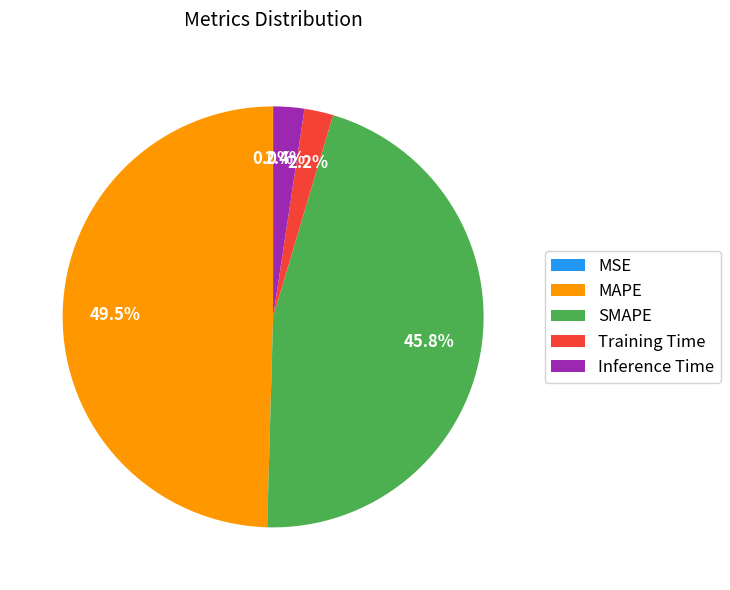

Between MAPE and Training Time, which is larger?

MAPE